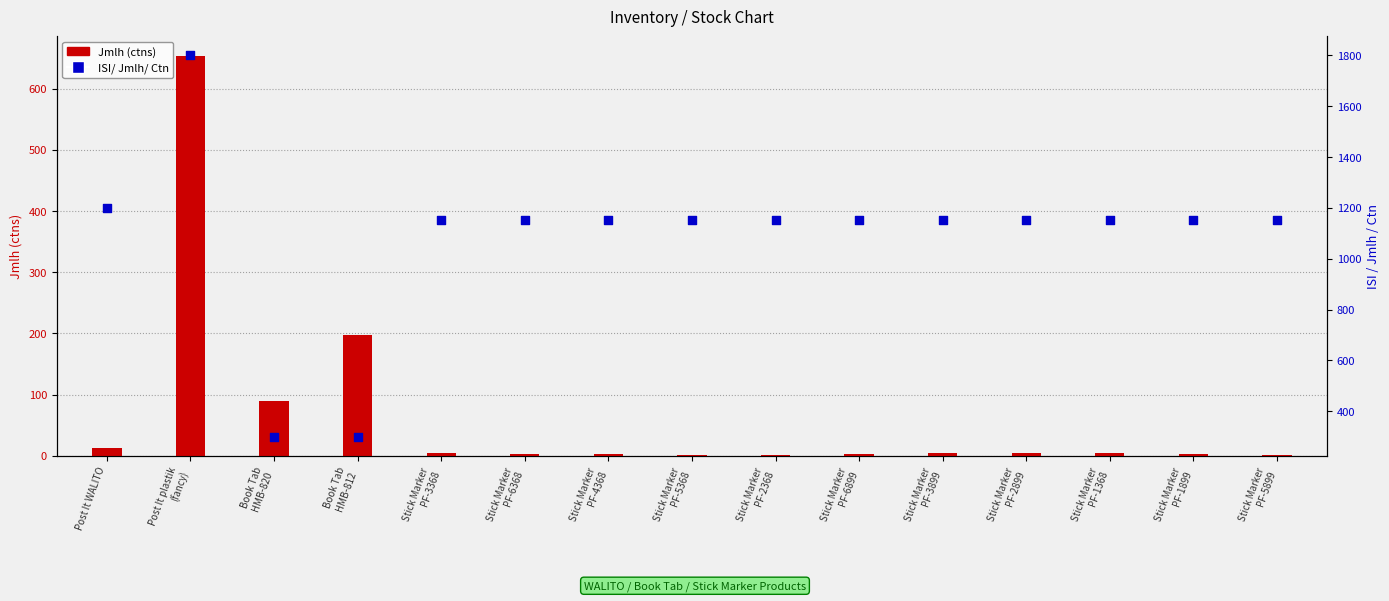

Which series has the largest Y range (max minus min)?

ISI/ Jmlh/ Ctn